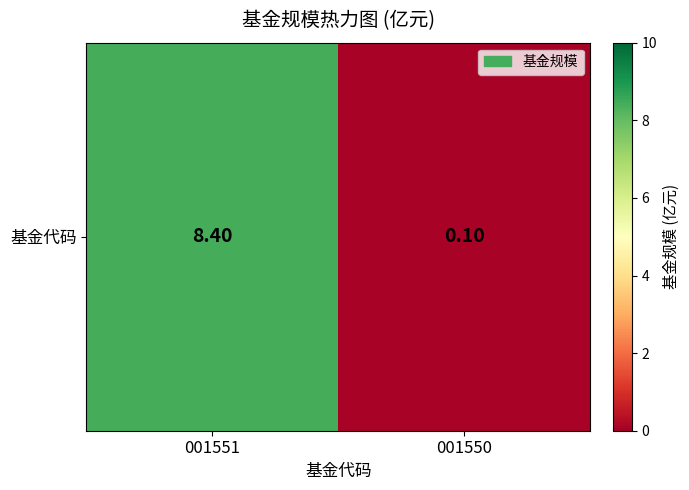

Between 001550 and 001551, which is larger?

001551